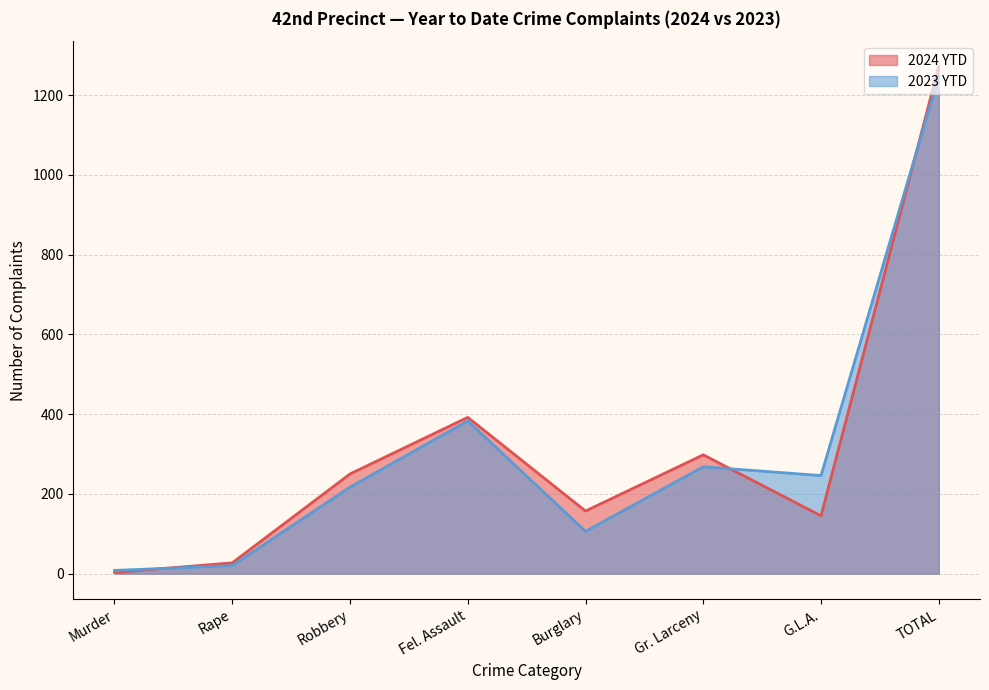

How many intersections are there between 2023 YTD and 2024 YTD?

3